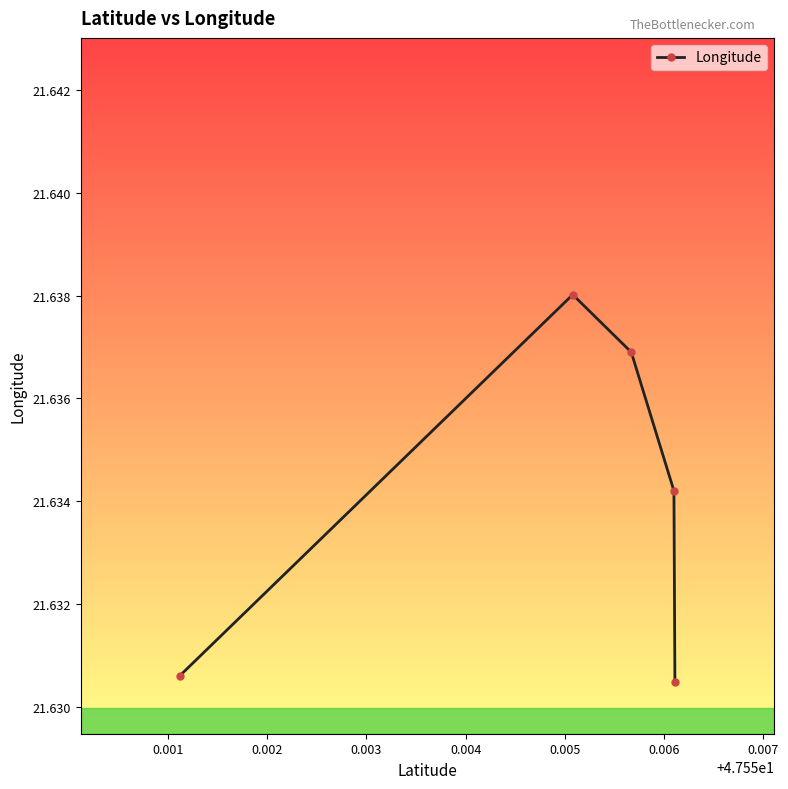

How many values are between 21 and 22?

5